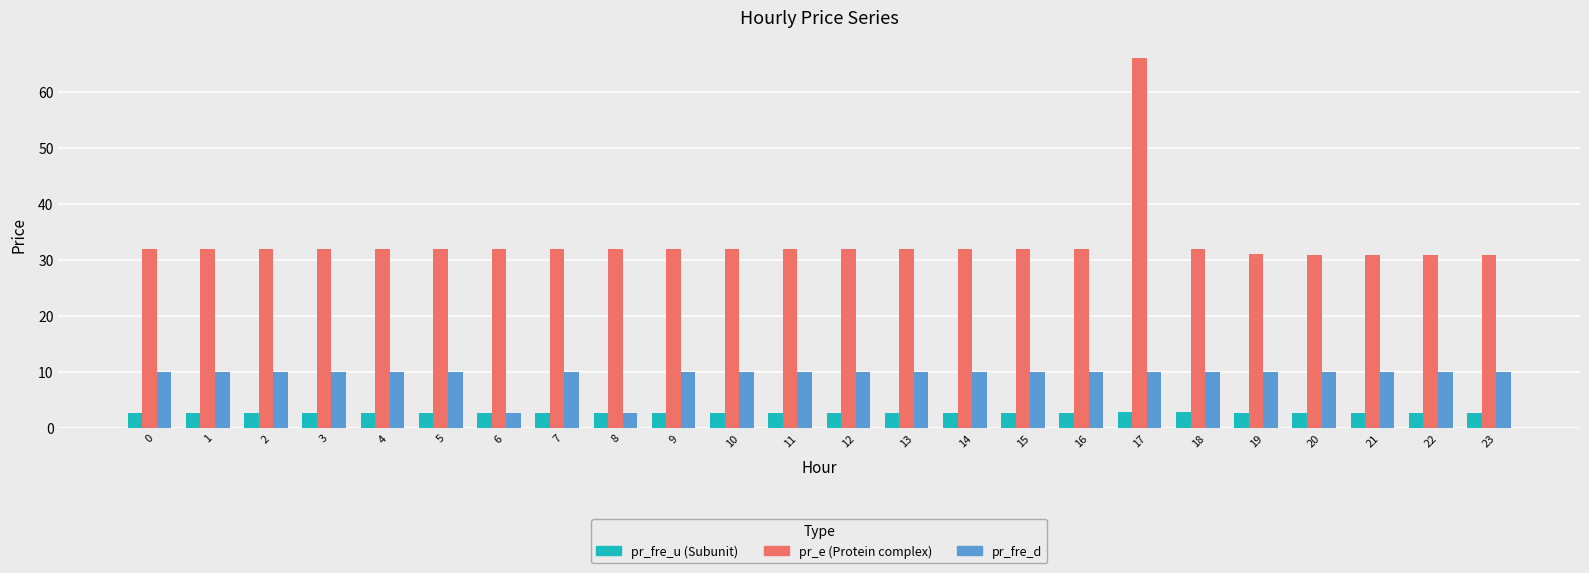

What is the greatest value displayed?

66.0